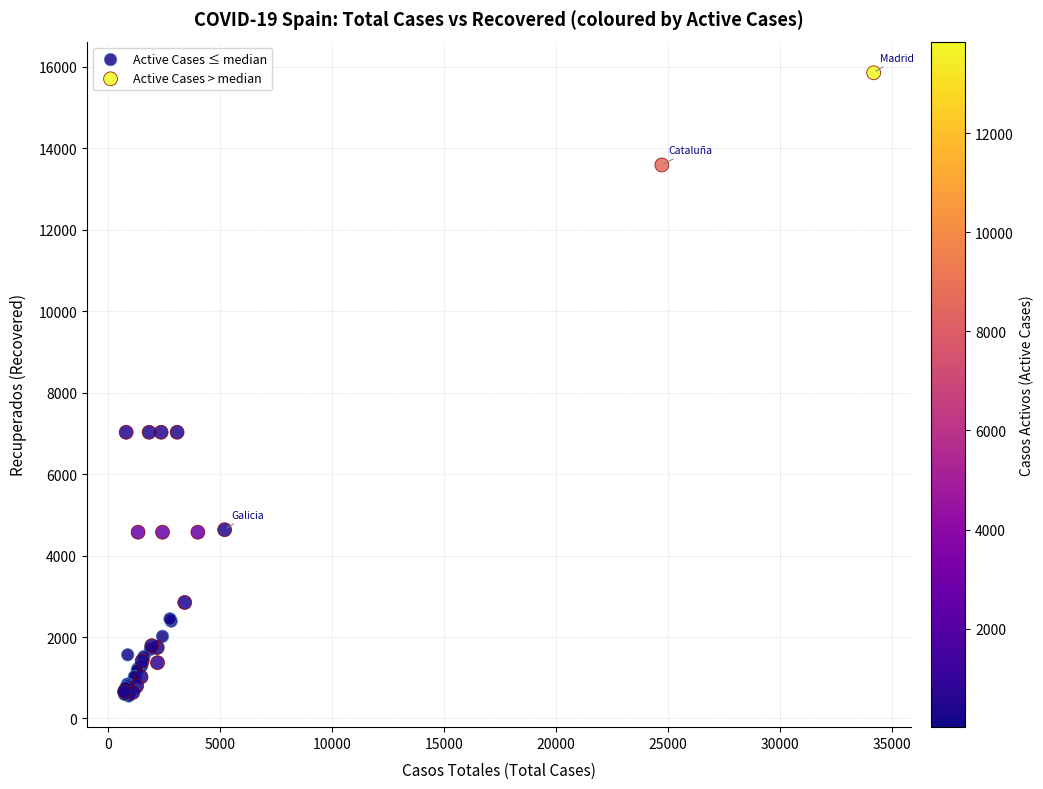

Which series has the largest Y range (max minus min)?

Active Cases > median